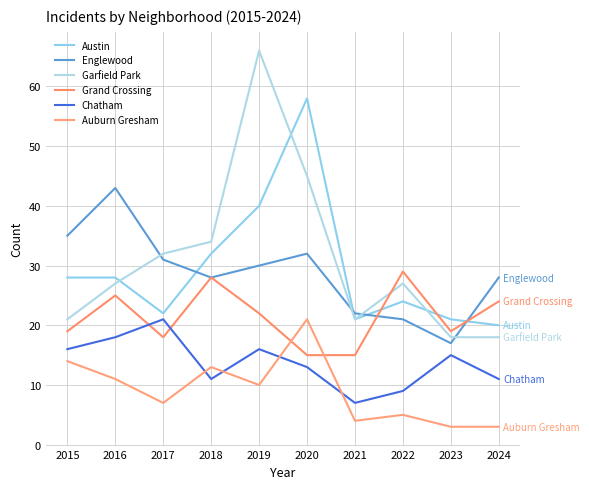

Between which two adjacent categories do Garfield Park and Englewood first intersect?

2016 and 2017